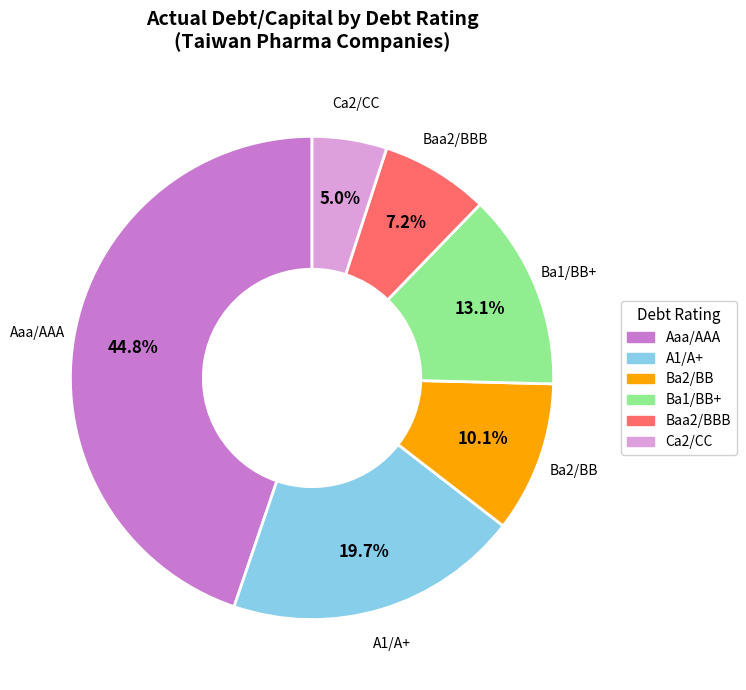

How many segments does this pie chart have?

6